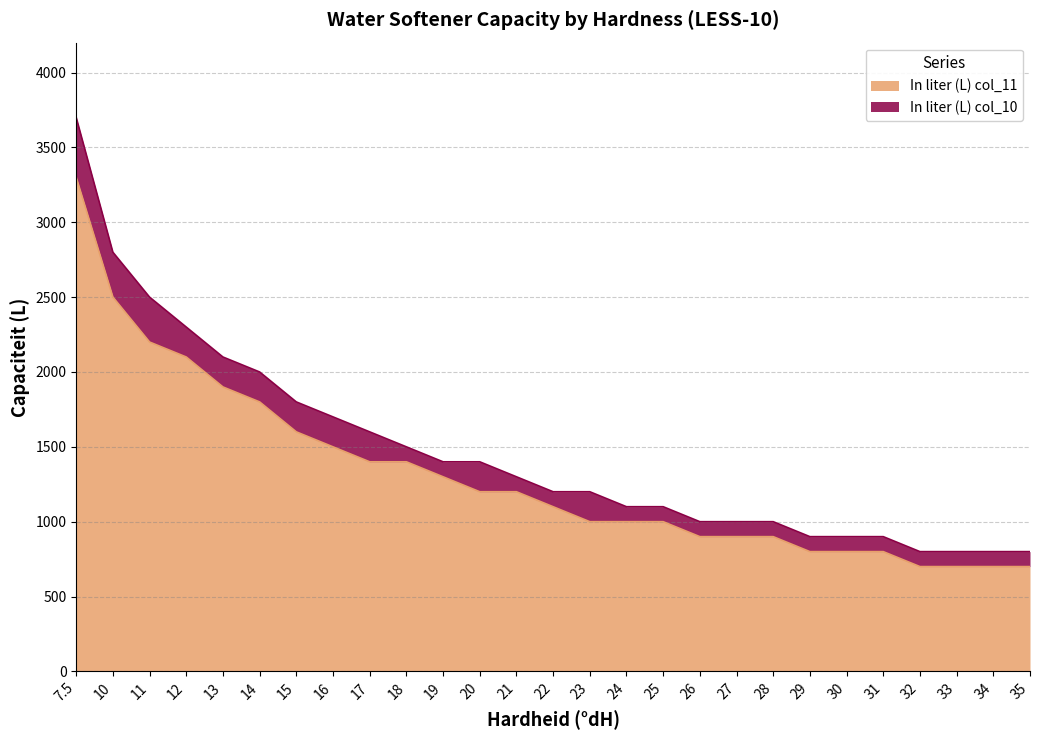

Does the chart have visible grid lines?

Yes